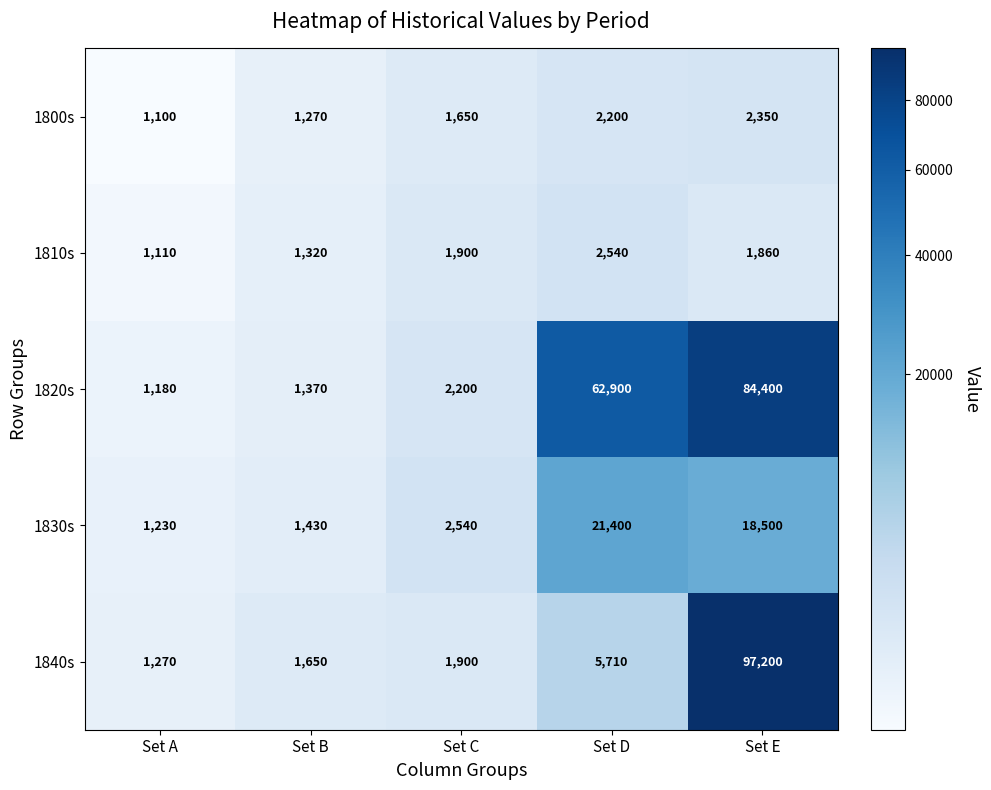

Reading left to right, extract all data points from this chart.

1800s: 1100	1270	1650	2200	2350
1810s: 1110	1320	1900	2540	1860
1820s: 1180	1370	2200	62900	84400
1830s: 1230	1430	2540	21400	18500
1840s: 1270	1650	1900	5710	97200